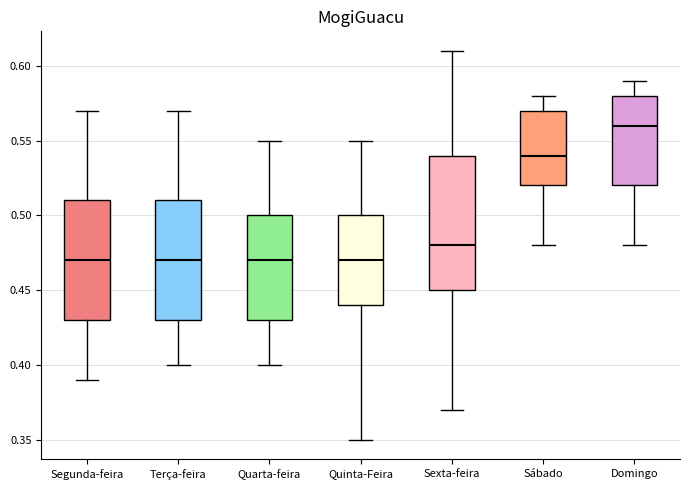

Reading left to right, read every box against the y-axis: the position of its median line, the range the box covers, and the ends of its whiskers. The values are not printed on the chart, so give them approximately, as read against the axis.

Segunda-feira: median 0.47, box 0.43 to 0.51, whiskers 0.39 to 0.57
Terça-feira: median 0.47, box 0.43 to 0.51, whiskers 0.40 to 0.57
Quarta-feira: median 0.47, box 0.43 to 0.50, whiskers 0.40 to 0.55
Quinta-Feira: median 0.47, box 0.44 to 0.50, whiskers 0.35 to 0.55
Sexta-feira: median 0.48, box 0.45 to 0.54, whiskers 0.37 to 0.61
Sábado: median 0.54, box 0.52 to 0.57, whiskers 0.48 to 0.58
Domingo: median 0.56, box 0.52 to 0.58, whiskers 0.48 to 0.59